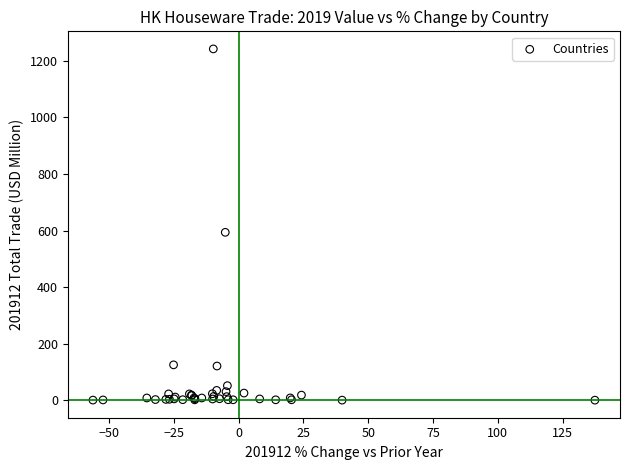

What Y value in the scatter plot is closest to 621?

593.7